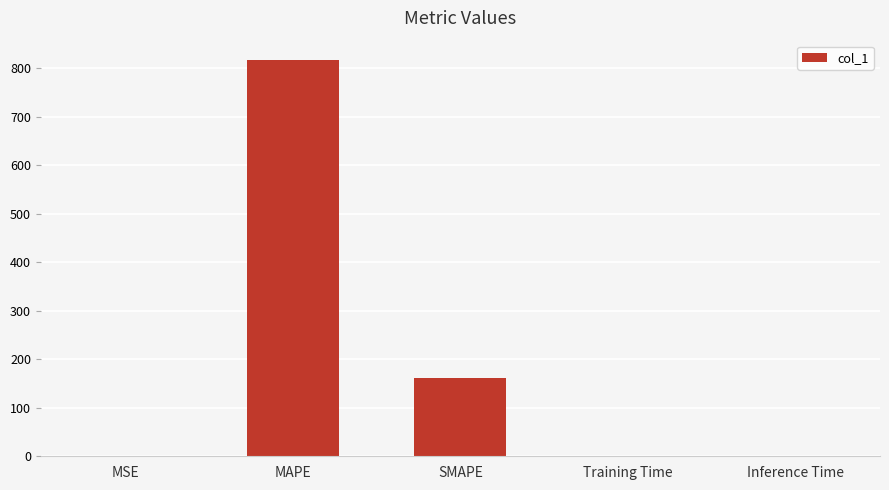

What is the change in value from SMAPE to Training Time?

-160.6